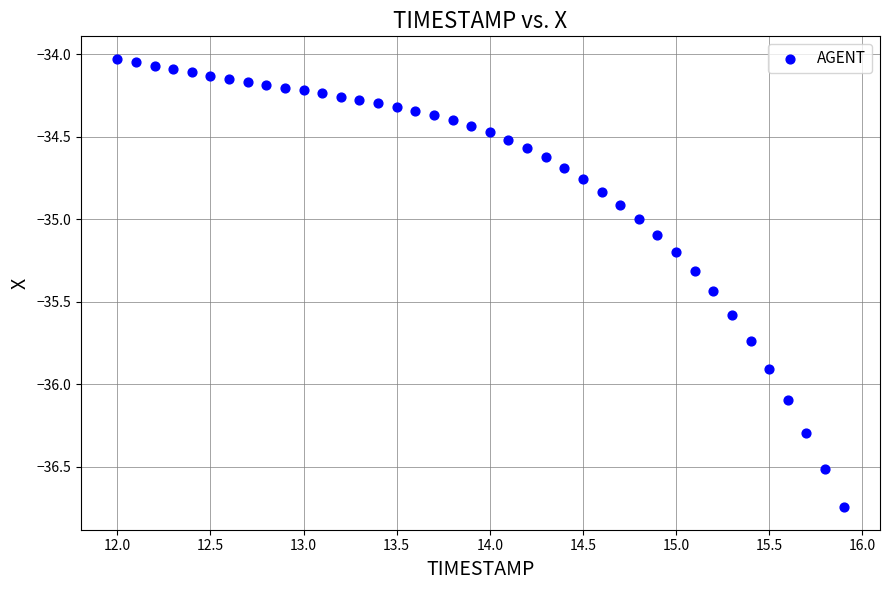

What is the range of Y values (max minus min)?

2.7